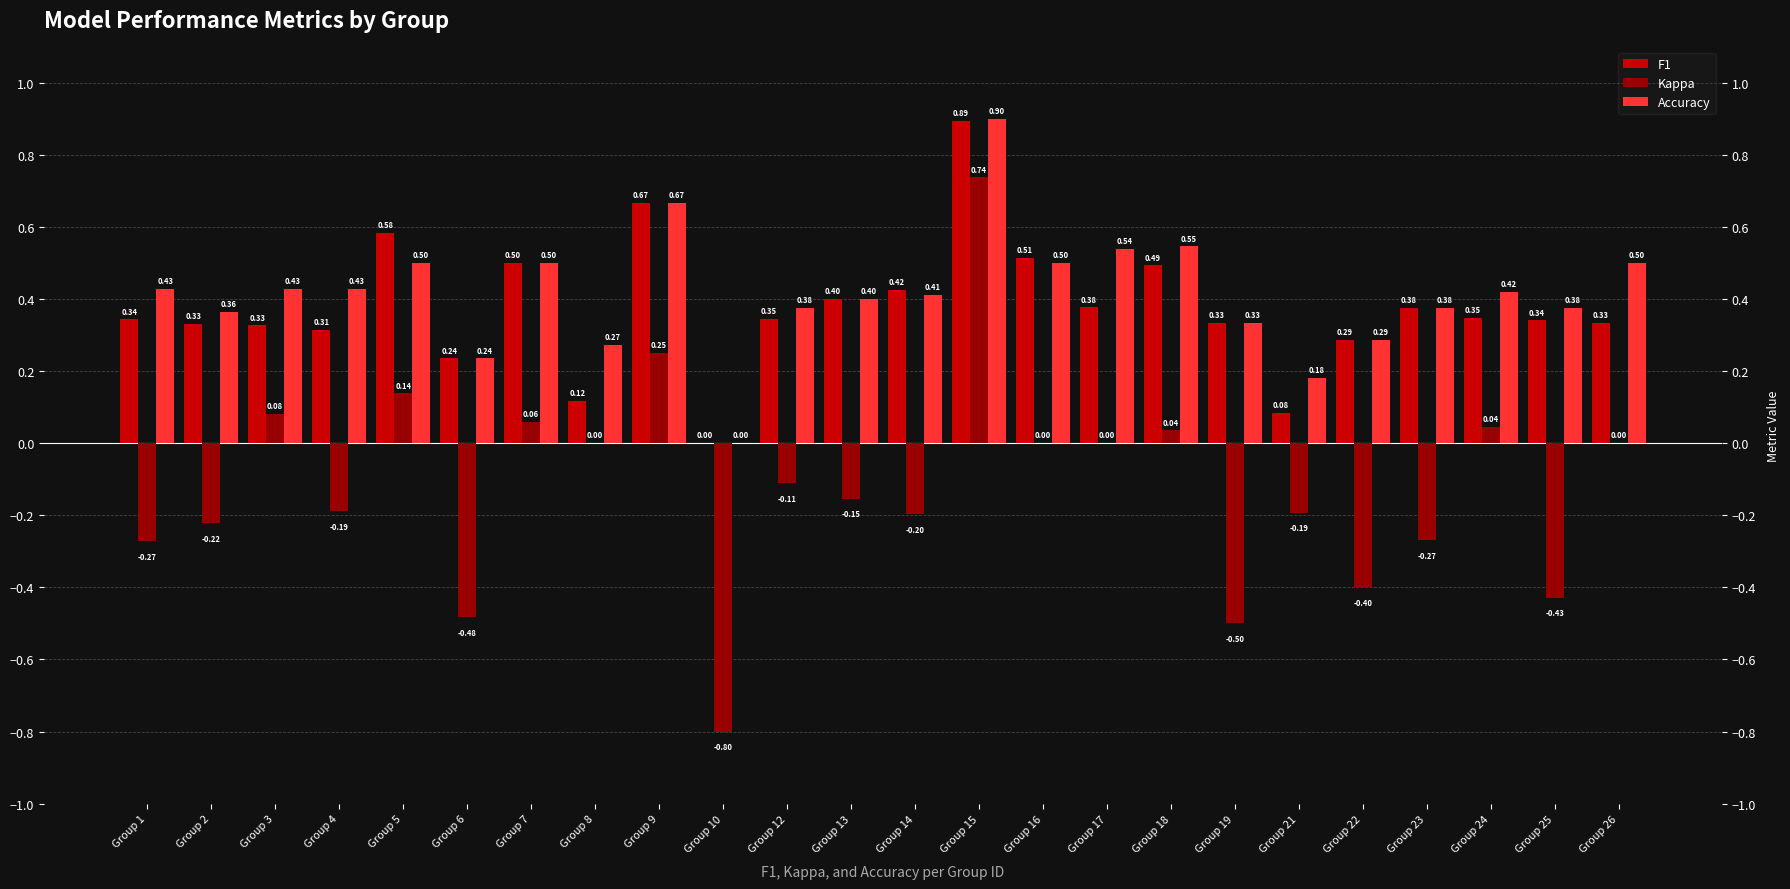

What is the sum of all F1 values?

9.0